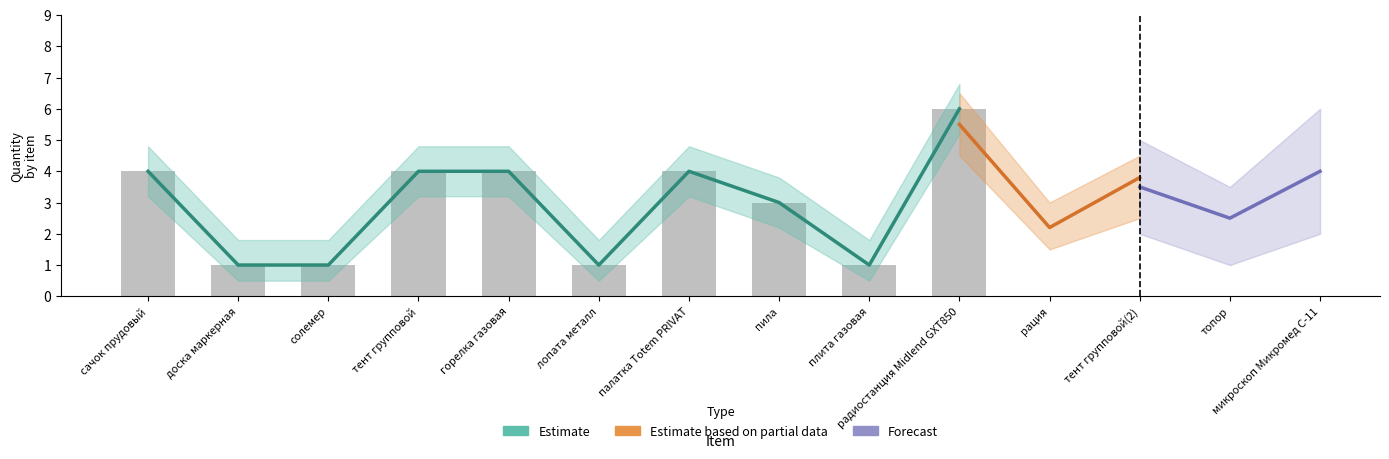

At which label is Estimate closest to 3?

пила